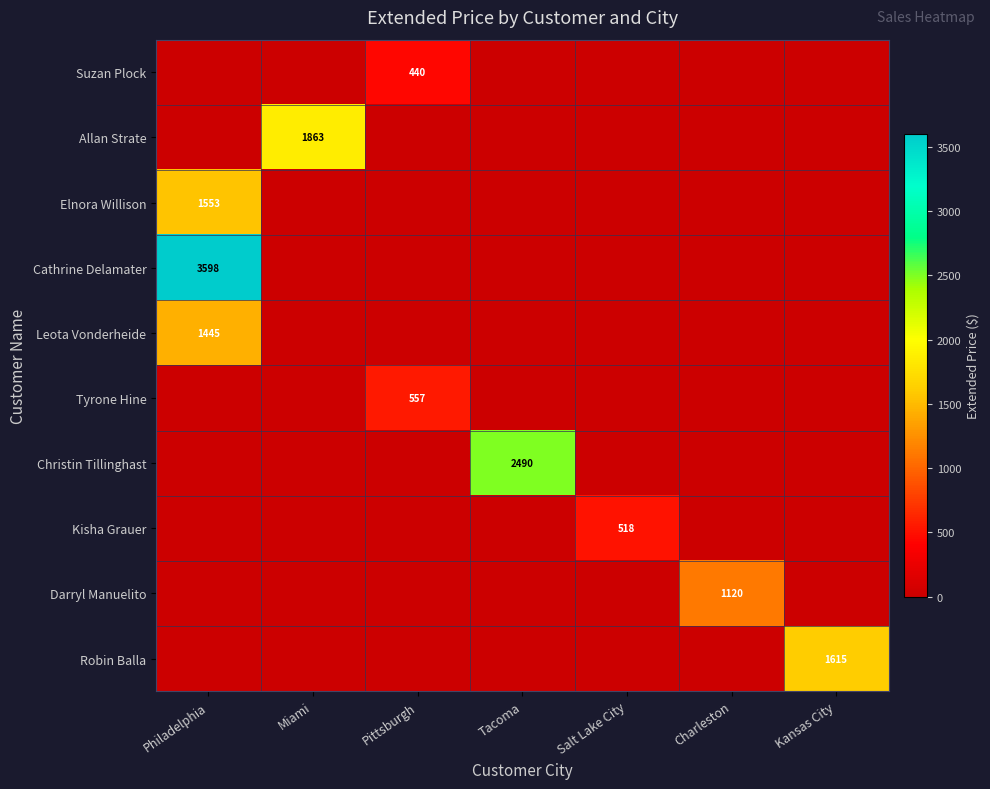

The Suzan Plock series shows 709.0 at Pittsburgh. True or false?

False